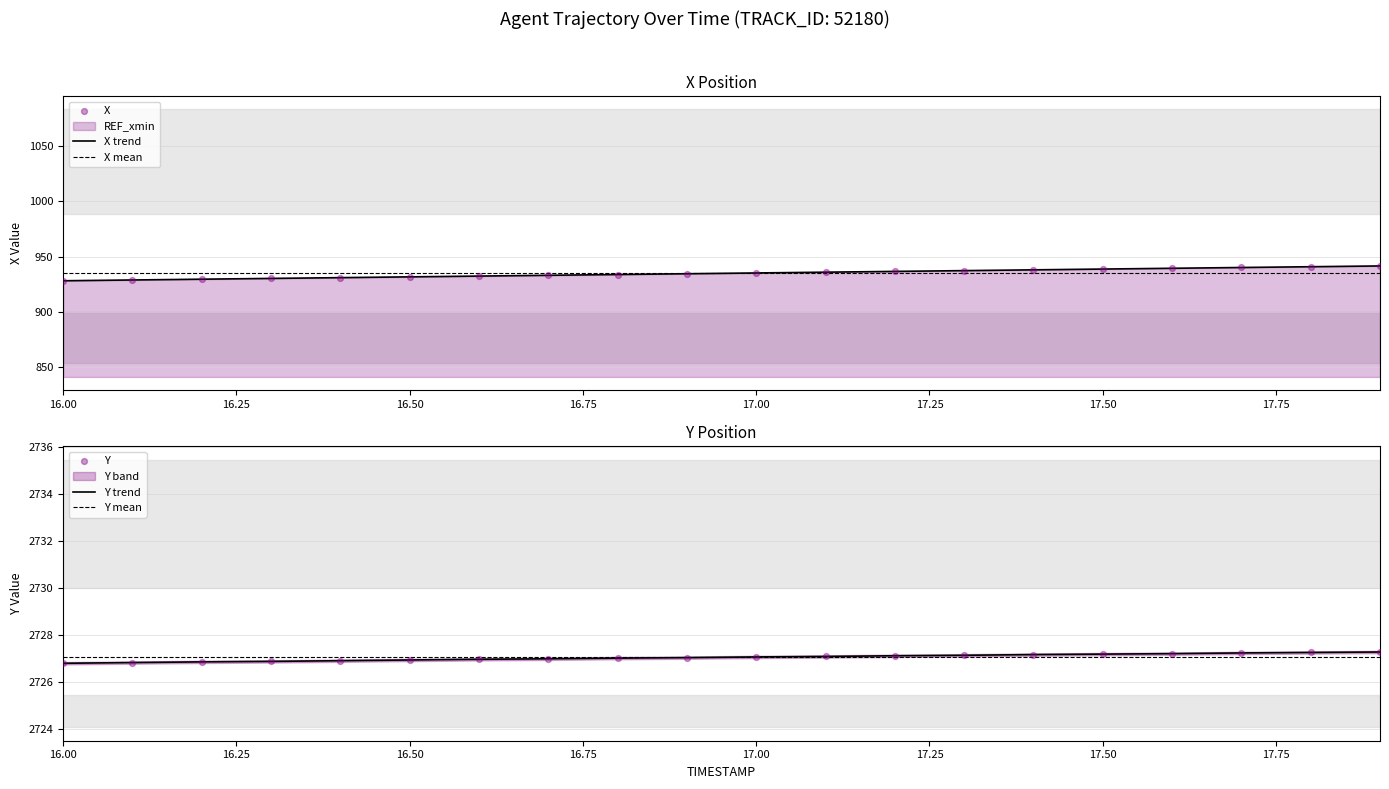

True or false: X mean has a value of 934.8 at 16.50.

True